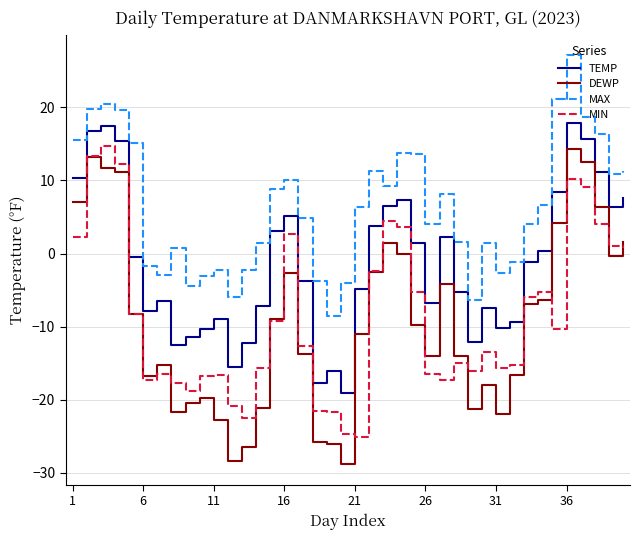

What is the highest value of the MAX series?

27.1